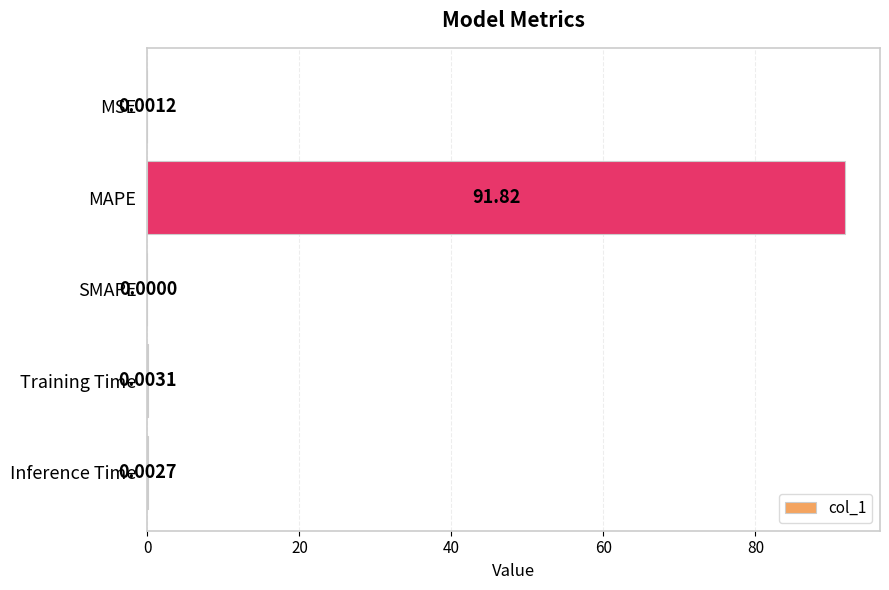

What is the change in value from MAPE to SMAPE?

-91.8